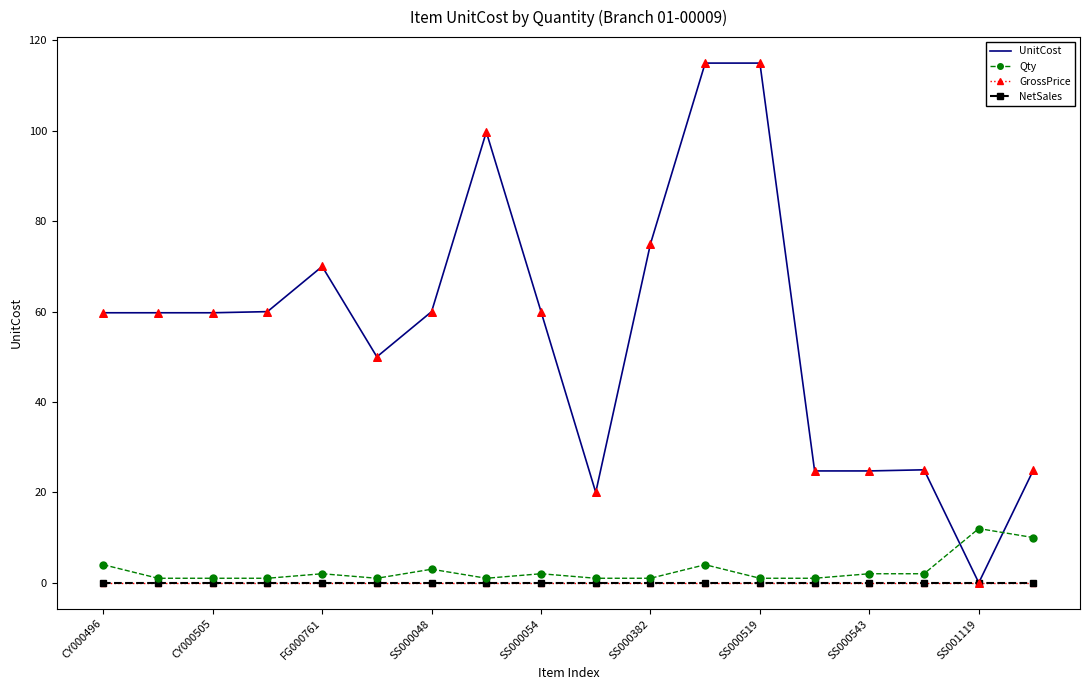

What are all the series names shown in the legend?

UnitCost, Qty, GrossPrice, NetSales